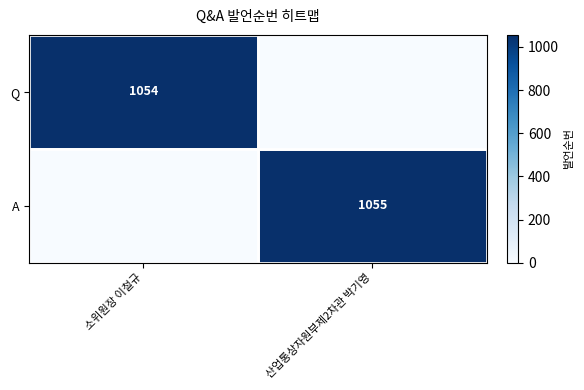

Is it true that A equals 482 at 산업통상자원부제2차관 박기영?

False